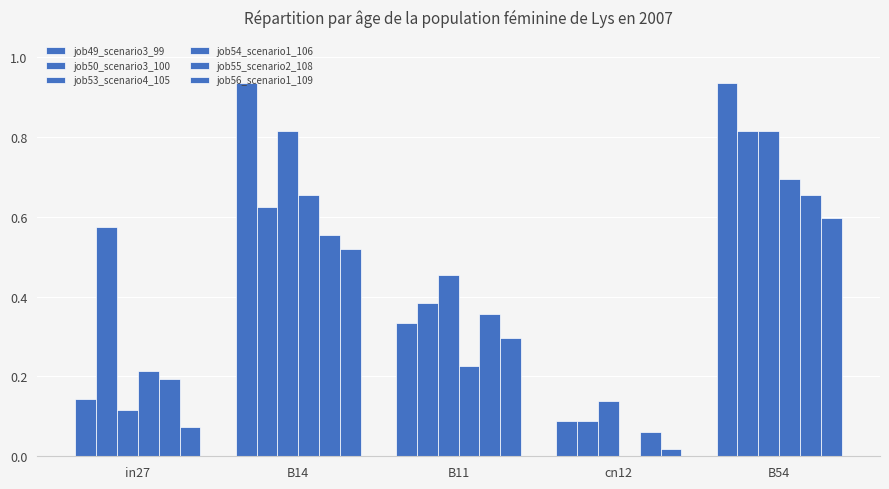

Which category has the highest value in the job49_scenario3_99 series?

B14